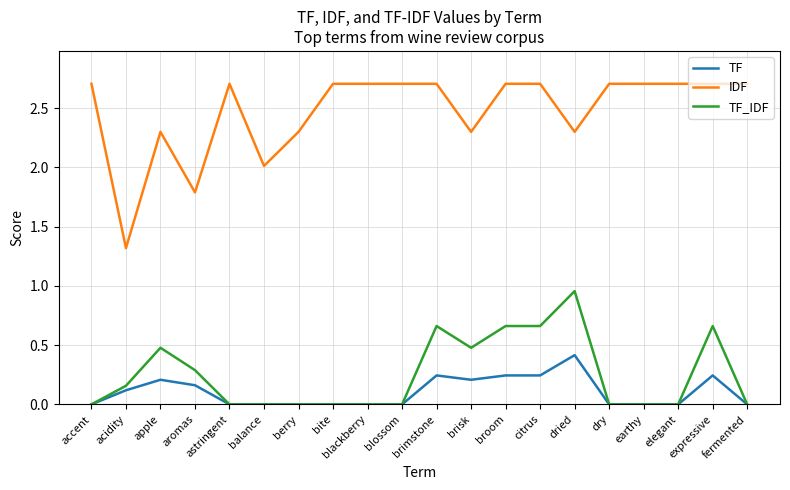

True or false: IDF and TF intersect in this chart.

False